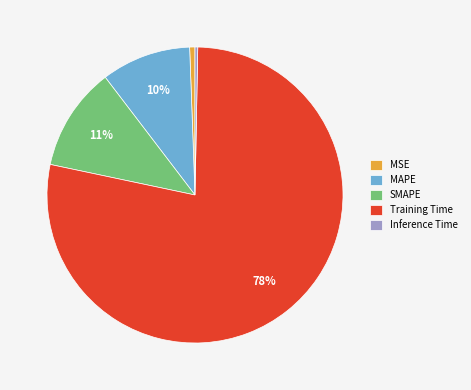

Count the number of slices in the pie.

5